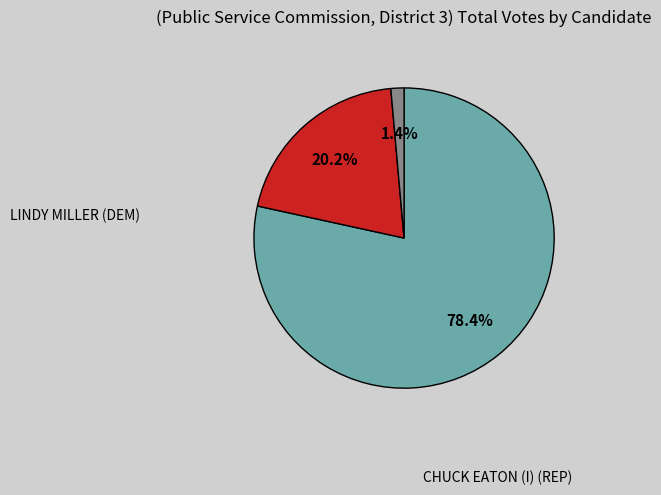

How many slices are in this pie chart?

3